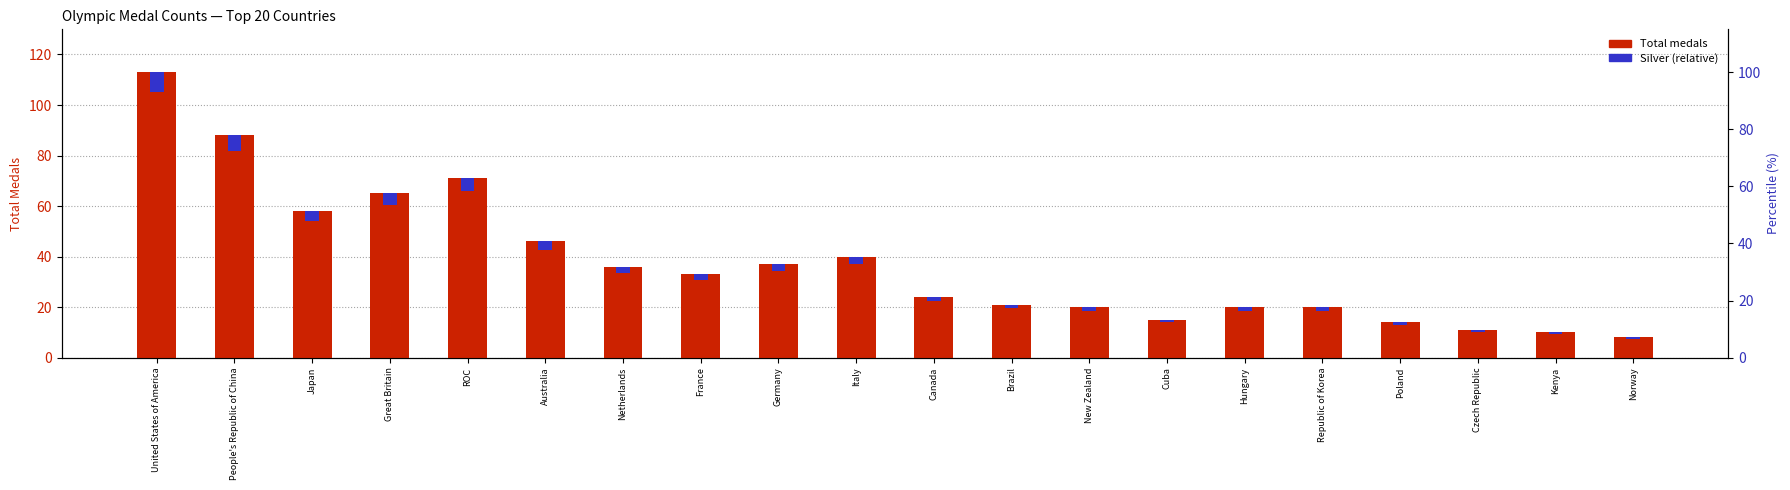

What is the label of the 2nd bar from the right?

Kenya